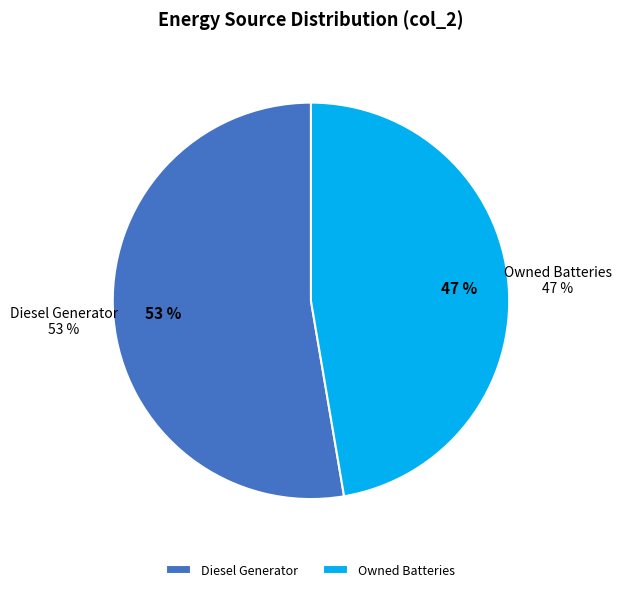

Do Owned Batteries and Diesel Generator together represent more than half of the pie?

Yes